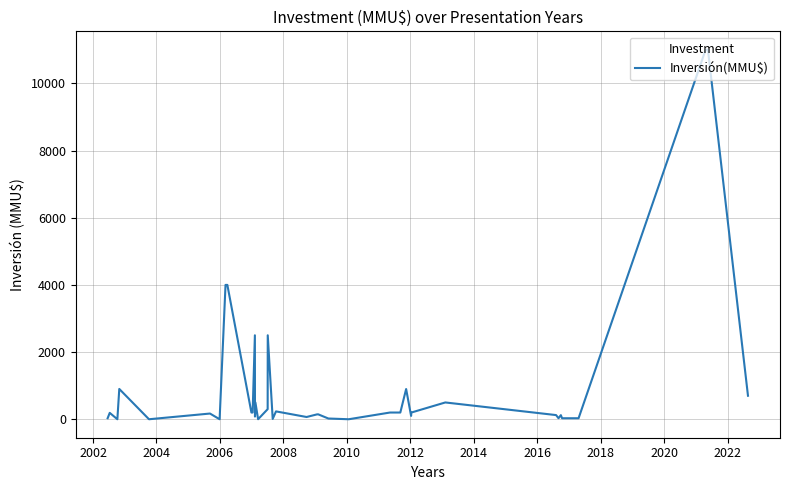

How many interior local valleys (lower than both neighbors) does the data have?

9